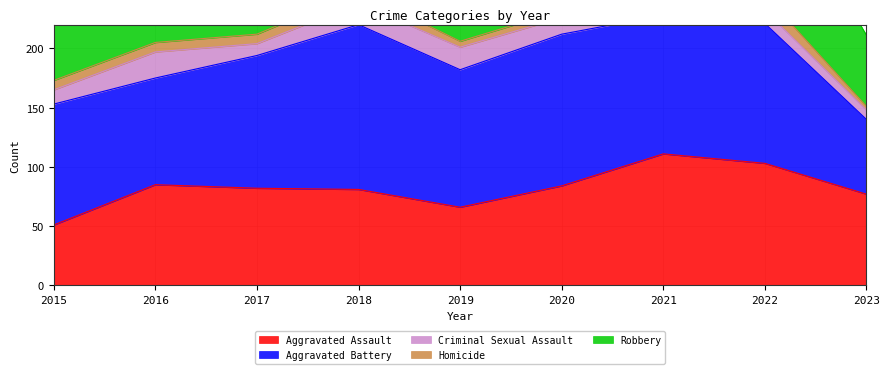

How many interior local valleys does the Robbery series have?

1